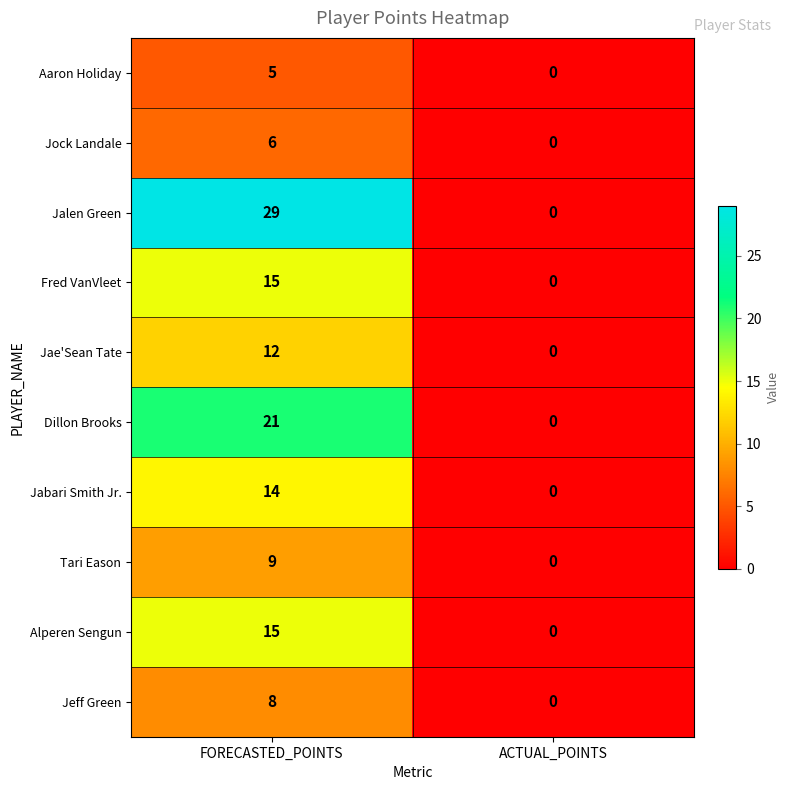

How many positive values does the Jalen Green series have?

1